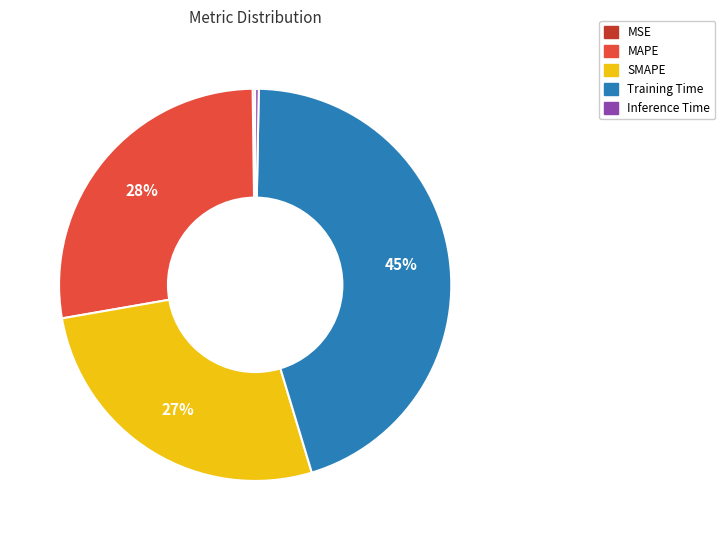

Which category has the biggest portion of the pie?

Training Time